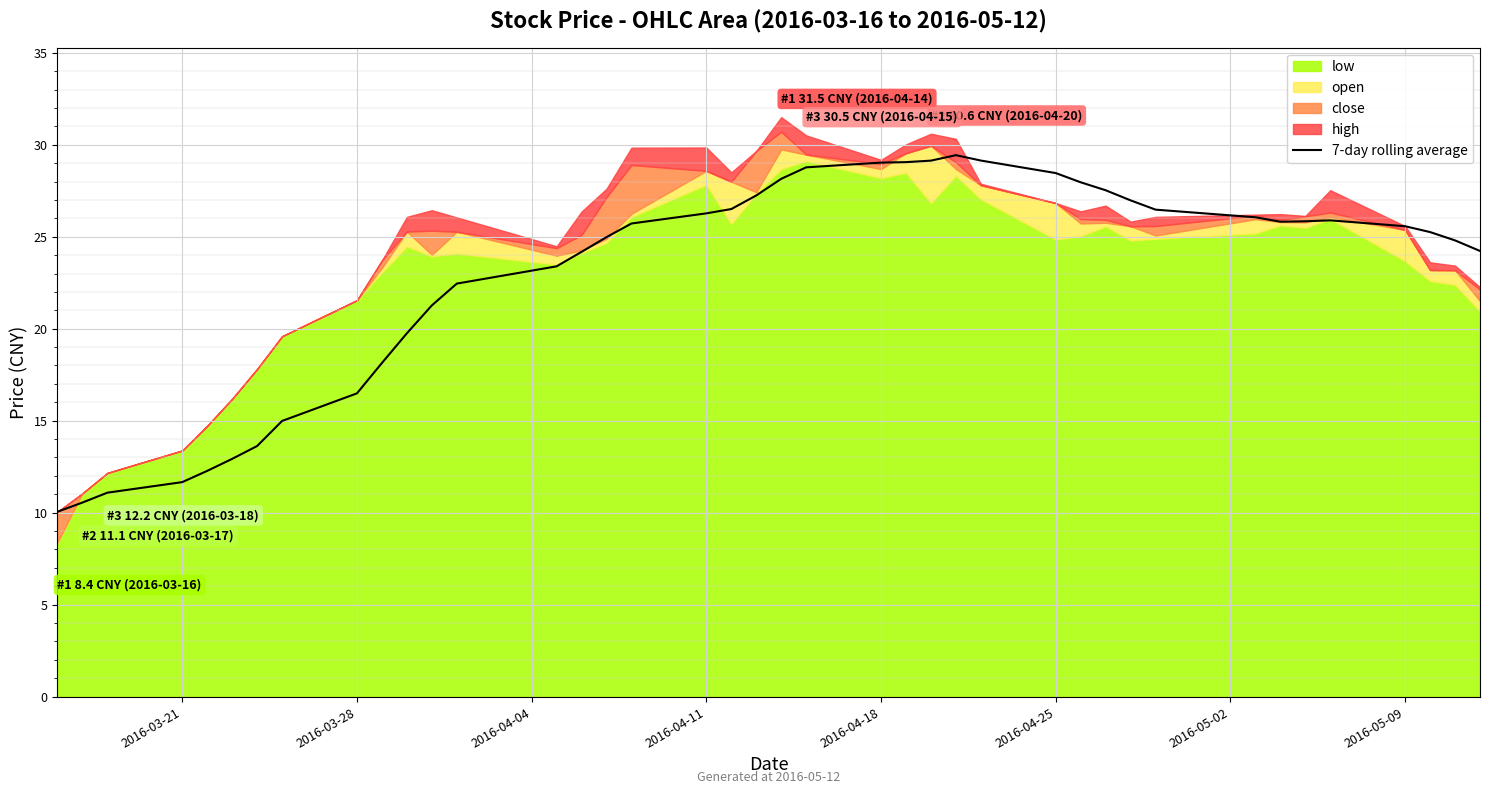

How many data points are less than 25?

18